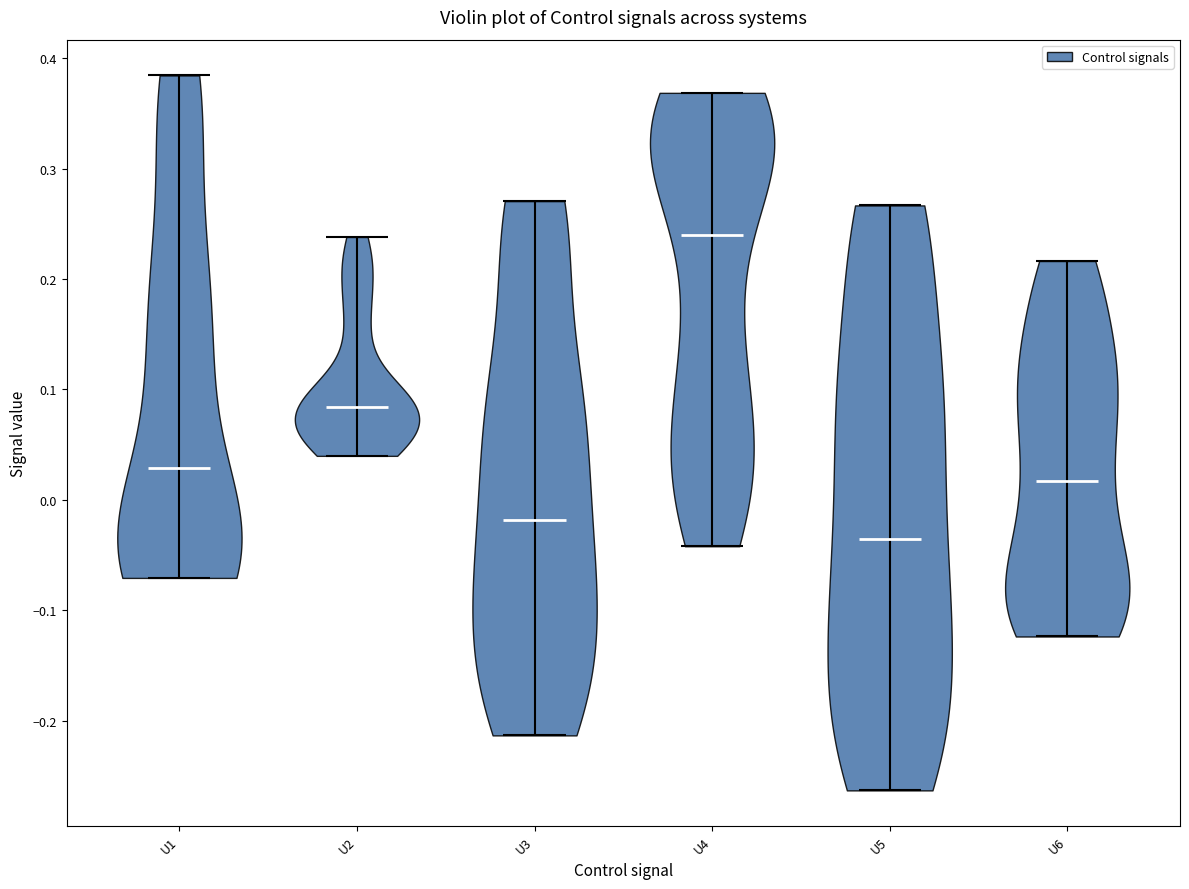

Reading left to right, read every violin against the y-axis: where its median line is, and the lowest and highest points it reaches. The values are not printed on the chart, so give them approximately, as read against the axis.

U1: median line 0.03, lowest point -0.07, highest point 0.38
U2: median line 0.08, lowest point 0.04, highest point 0.24
U3: median line -0.02, lowest point -0.21, highest point 0.27
U4: median line 0.24, lowest point -0.04, highest point 0.37
U5: median line -0.04, lowest point -0.26, highest point 0.27
U6: median line 0.02, lowest point -0.12, highest point 0.22